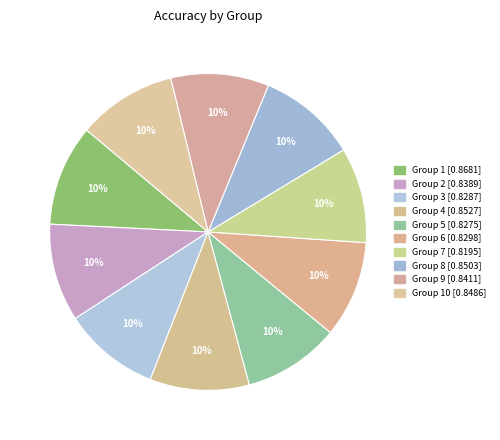

Count the number of slices in the pie.

10